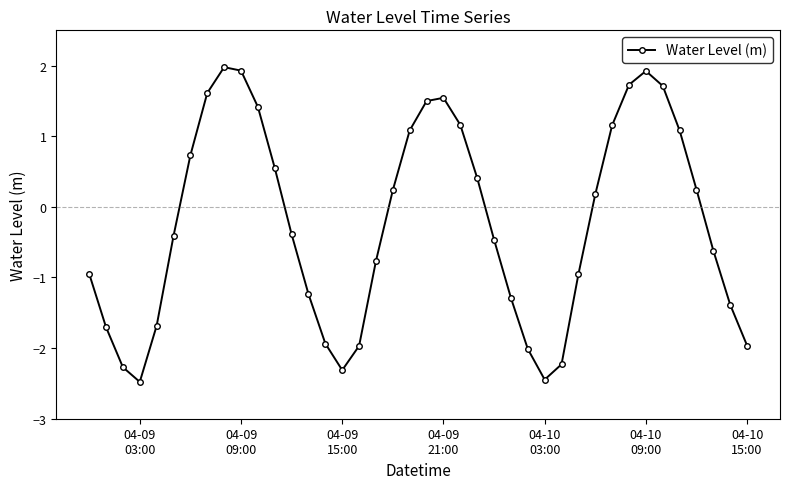

What is the sum of all values?

-9.3